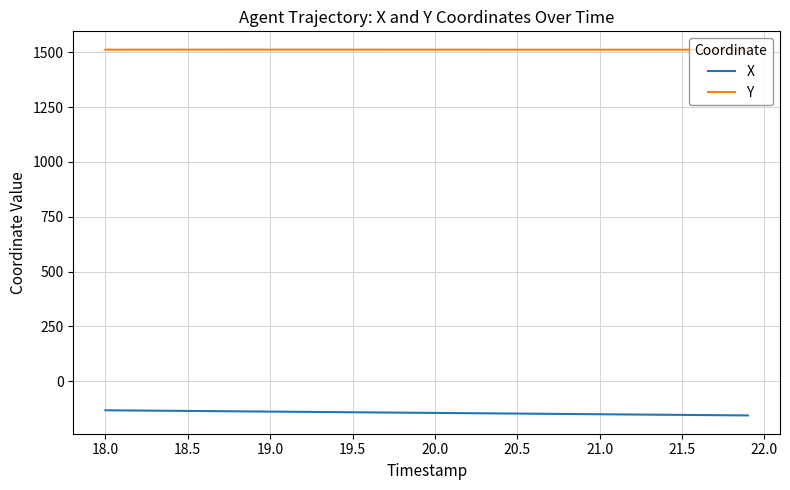

What is the smallest value displayed?

-156.1